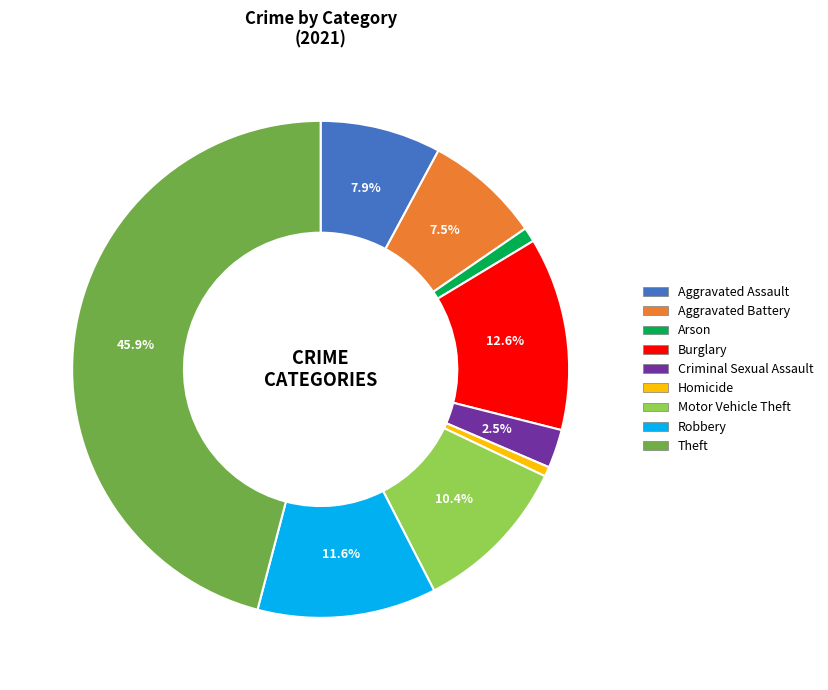

What percentage is the Homicide slice, to the nearest percent?

1%